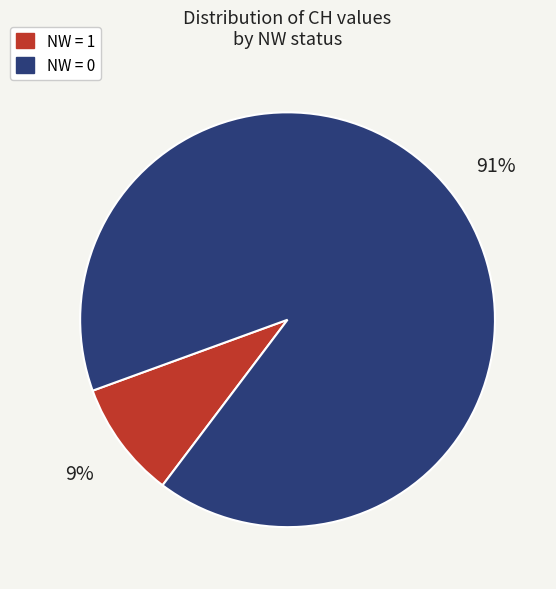

Is there any slice that represents more than half of the pie?

Yes